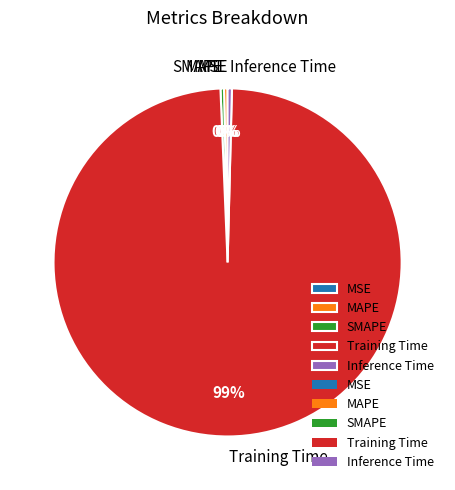

What is the largest slice in the pie chart?

Training Time